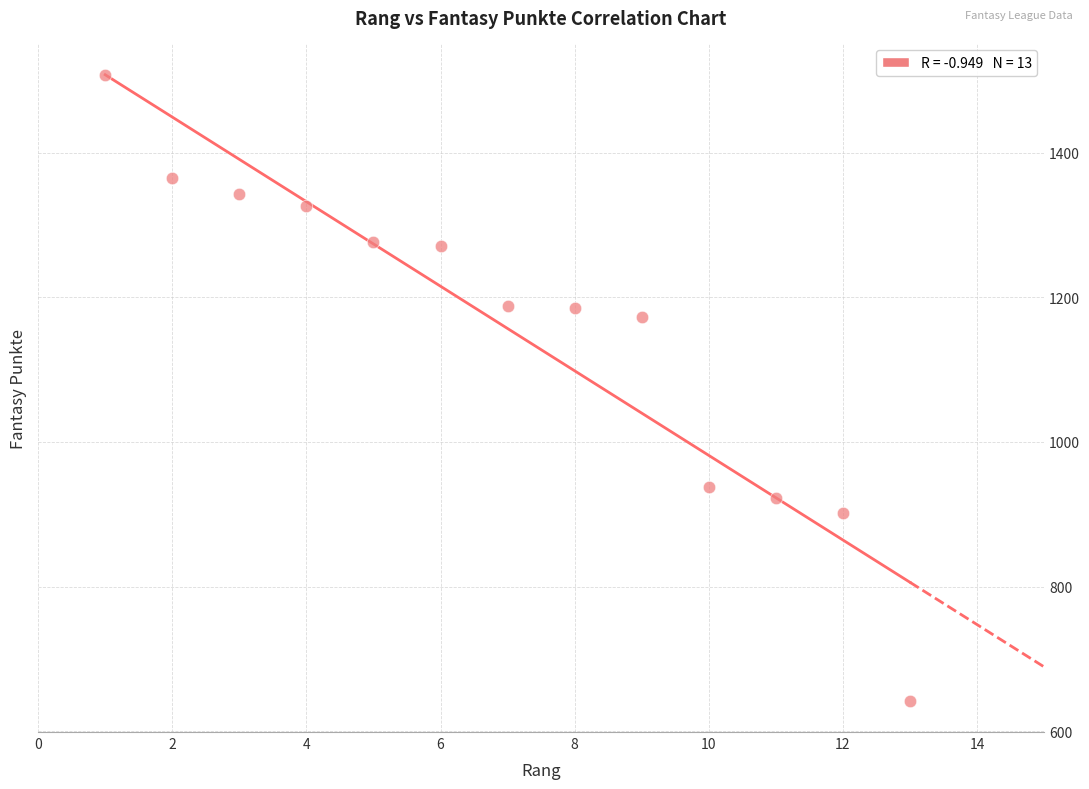

What Y value in the scatter plot is closest to 1074?

1173